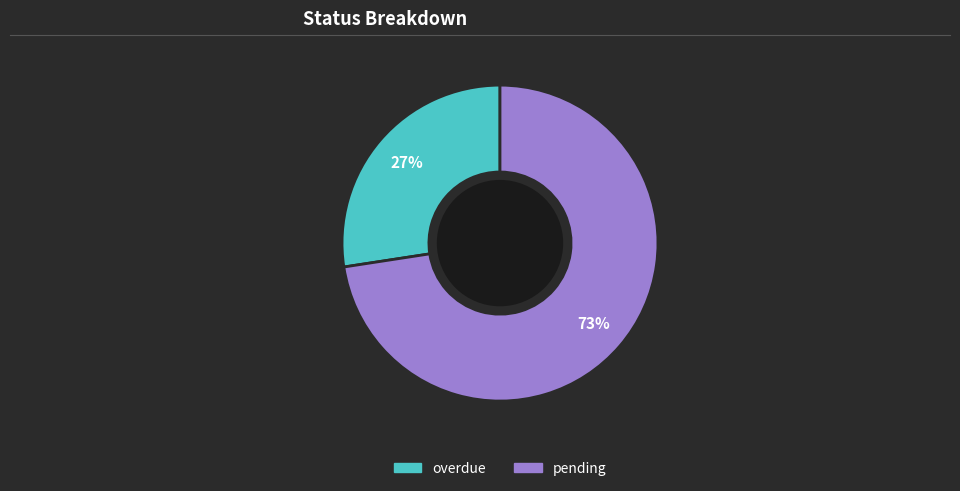

Is it true that overdue is 38% of the pie?

False